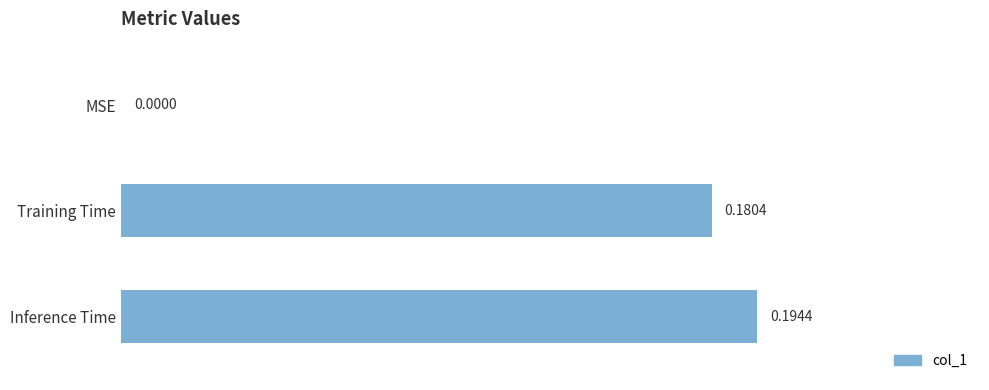

What is the sum of all values?

0.4